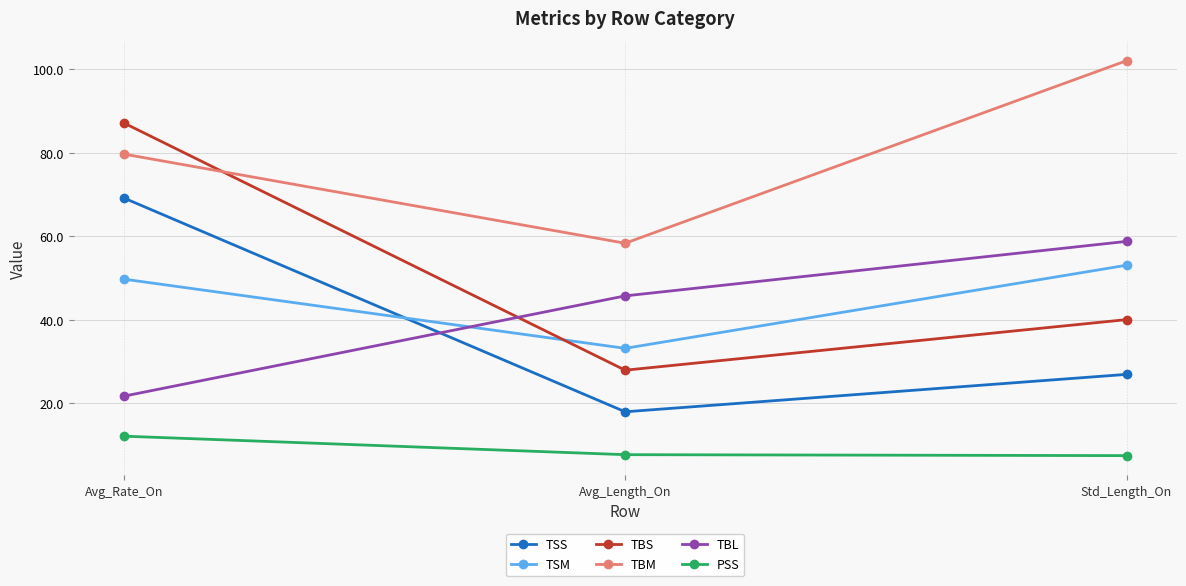

Does the chart have visible grid lines?

Yes